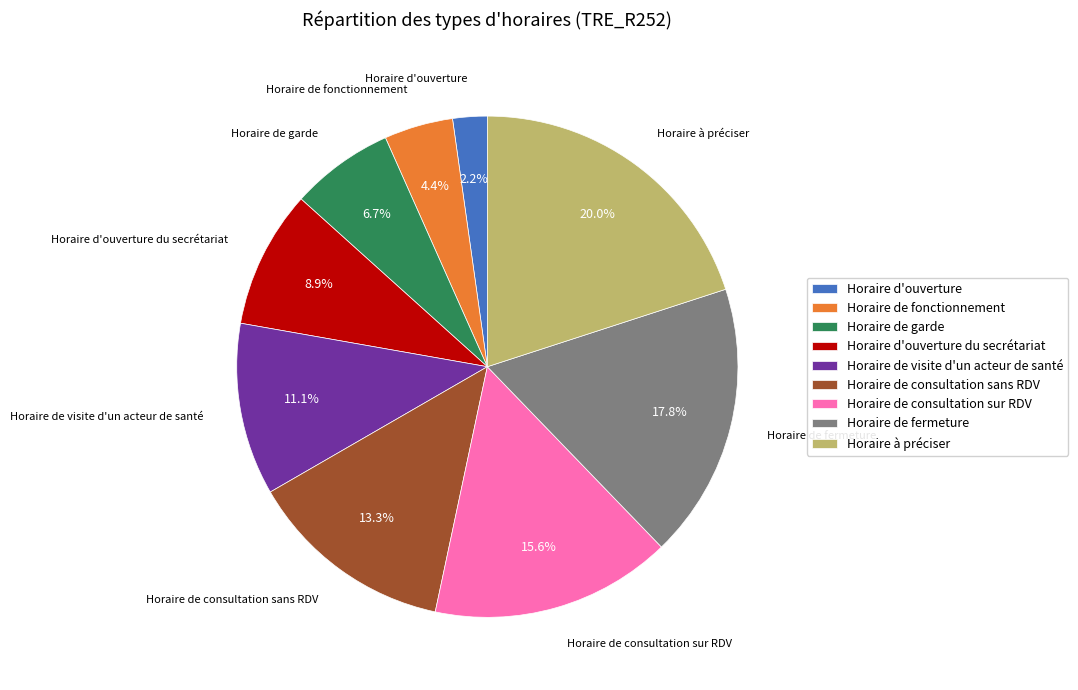

Do Horaire de visite d'un acteur de santé and Horaire d'ouverture du secrétariat together represent more than half of the pie?

No